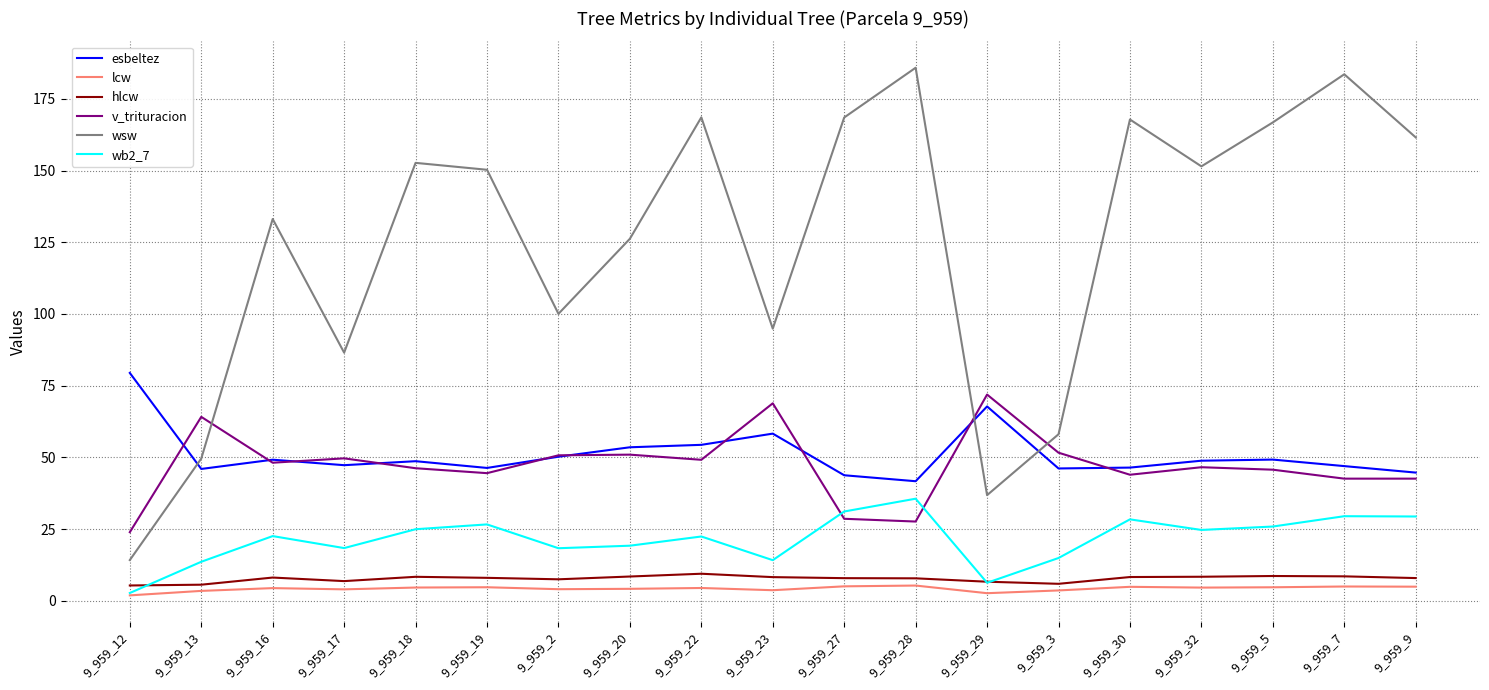

True or false: lcw and wsw cross at least once.

False